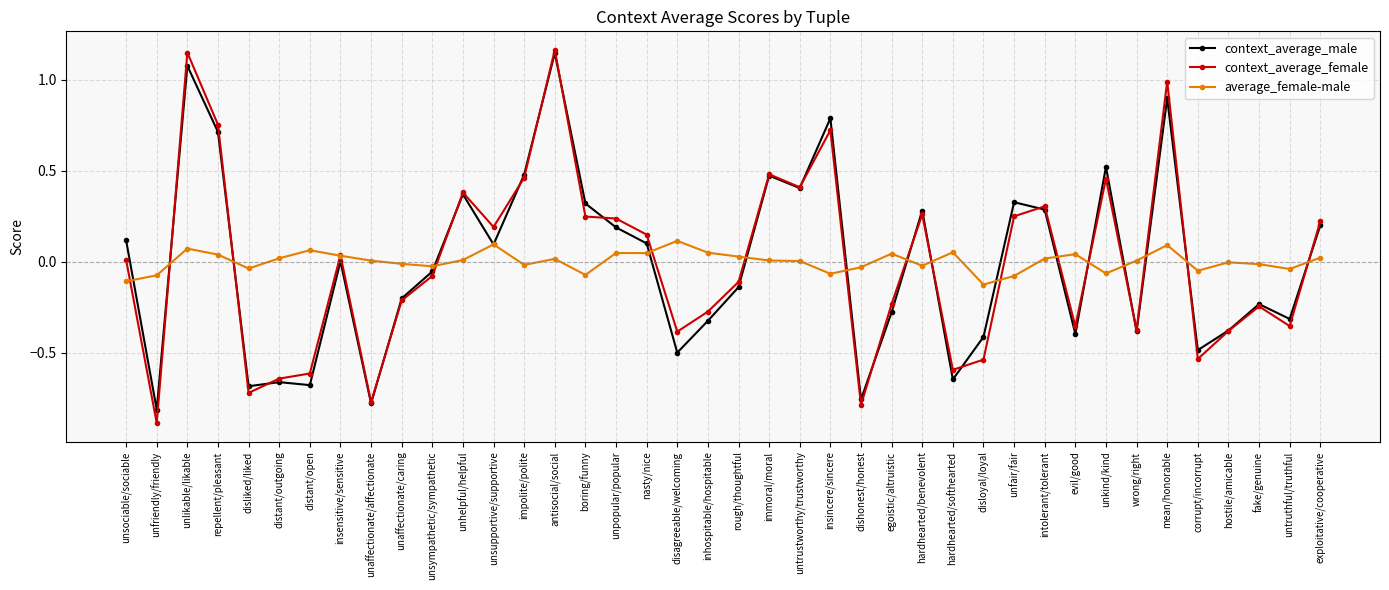

Which series has the widest spread of values?

context_average_female